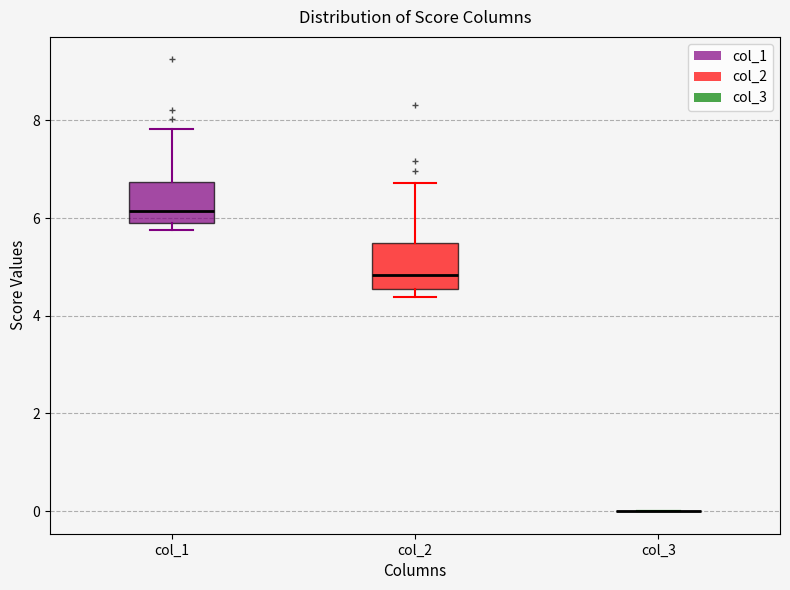

Reading left to right, transcribe this box plot: for each box, give where its median line is, the range the box spans, and where its two whiskers end, as read against the y-axis. The values are not printed on the chart, so give them approximately, as read against the axis.

col_1: median 6.2, box 5.8 to 6.8, whiskers 5.8 (just below the box's lower edge) to 7.8
col_2: median 4.8, box 4.6 to 5.4, whiskers 4.4 to 6.8
col_3: box collapsed to a line at 0.0, whiskers 0.0 to 0.0